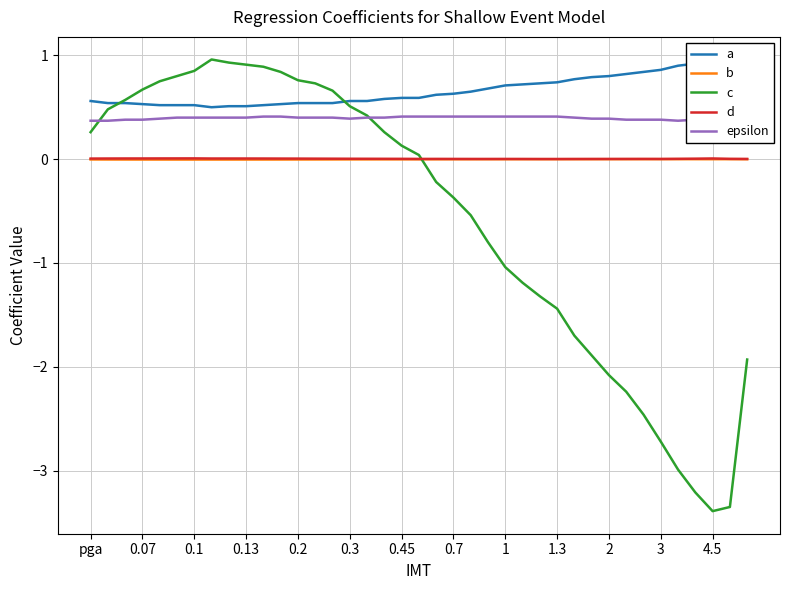

The d series shows 0.0 at 1. True or false?

True